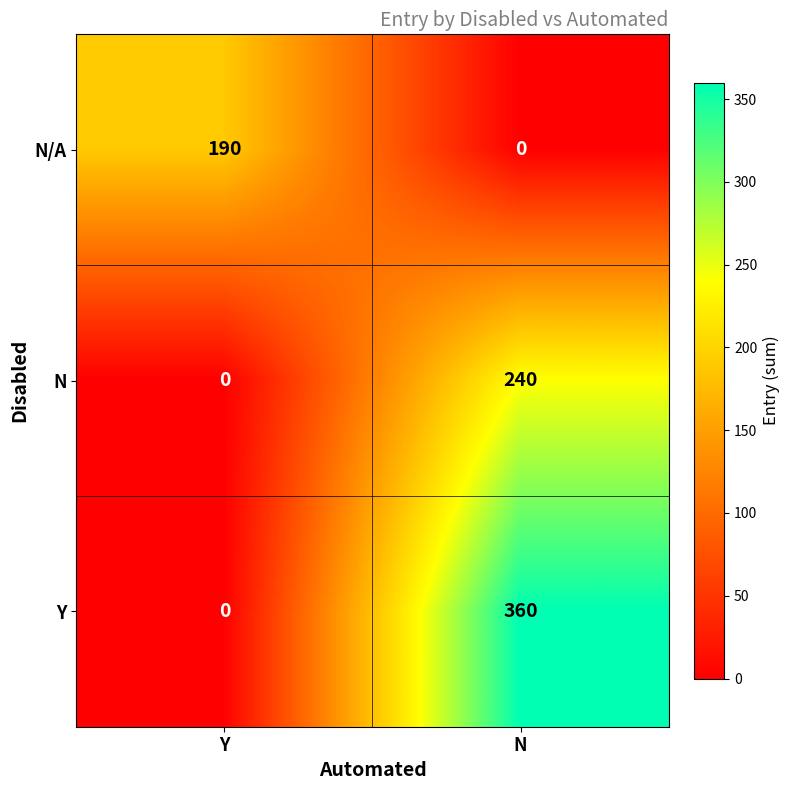

What is the total value across all series at N?

600